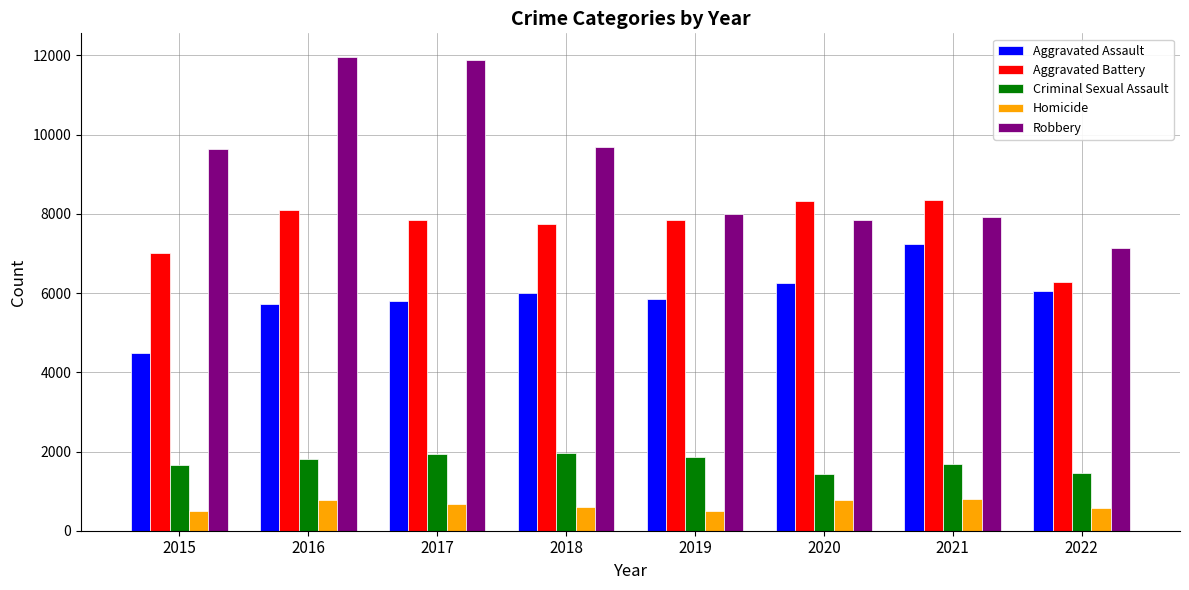

How many distinct data groups are displayed?

5